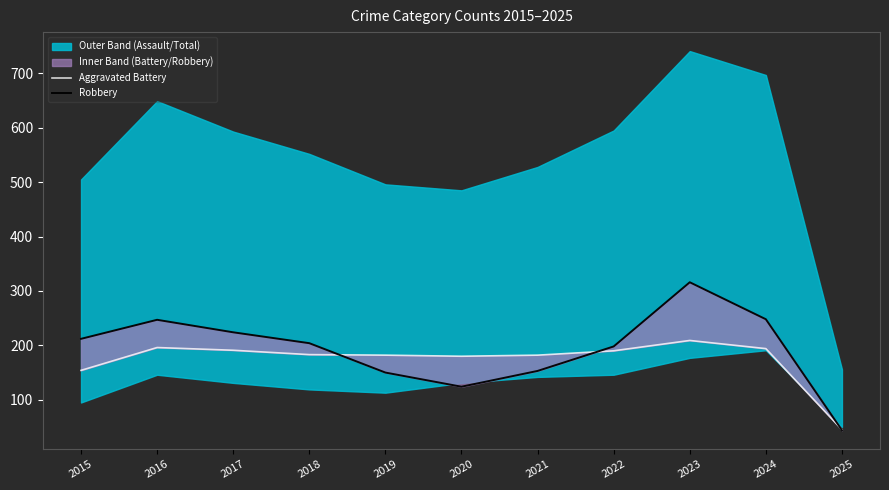

What is the sum of all Aggravated Battery values?

1906